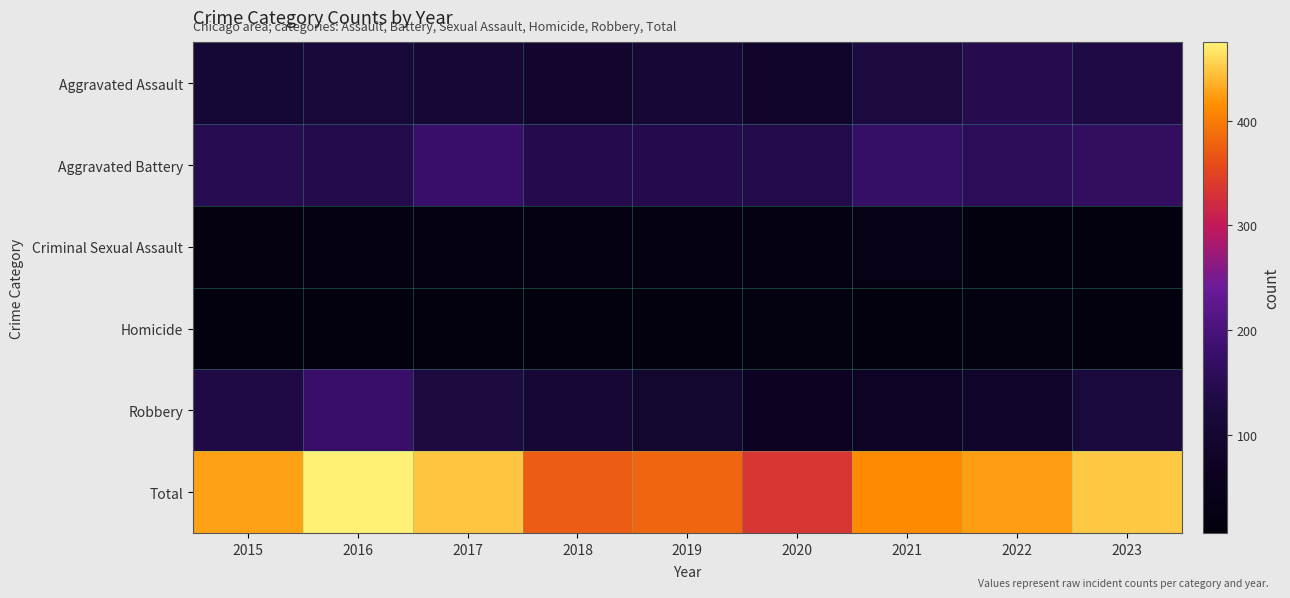

Reading left to right, list all the values displayed in this chart.

Aggravated Assault: 2015=109	2016=120	2017=105	2018=93	2019=106	2020=88	2021=130	2022=147	2023=136
Aggravated Battery: 2015=148	2016=143	2017=178	2018=144	2019=145	2020=141	2021=171	2022=158	2023=166
Criminal Sexual Assault: 2015=19	2016=22	2017=24	2018=24	2019=22	2020=21	2021=30	2022=14	2023=14
Homicide: 2015=15	2016=13	2017=14	2018=7	2019=14	2020=17	2021=6	2022=18	2023=13
Robbery: 2015=136	2016=177	2017=127	2018=106	2019=94	2020=68	2021=75	2022=88	2023=122
Total: 2015=427	2016=475	2017=448	2018=374	2019=381	2020=335	2021=412	2022=425	2023=451